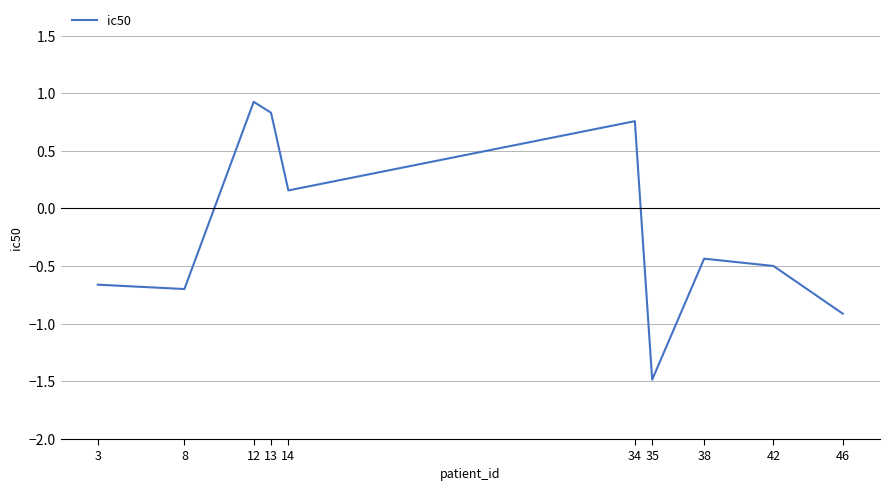

How many lines are shown in the chart?

1